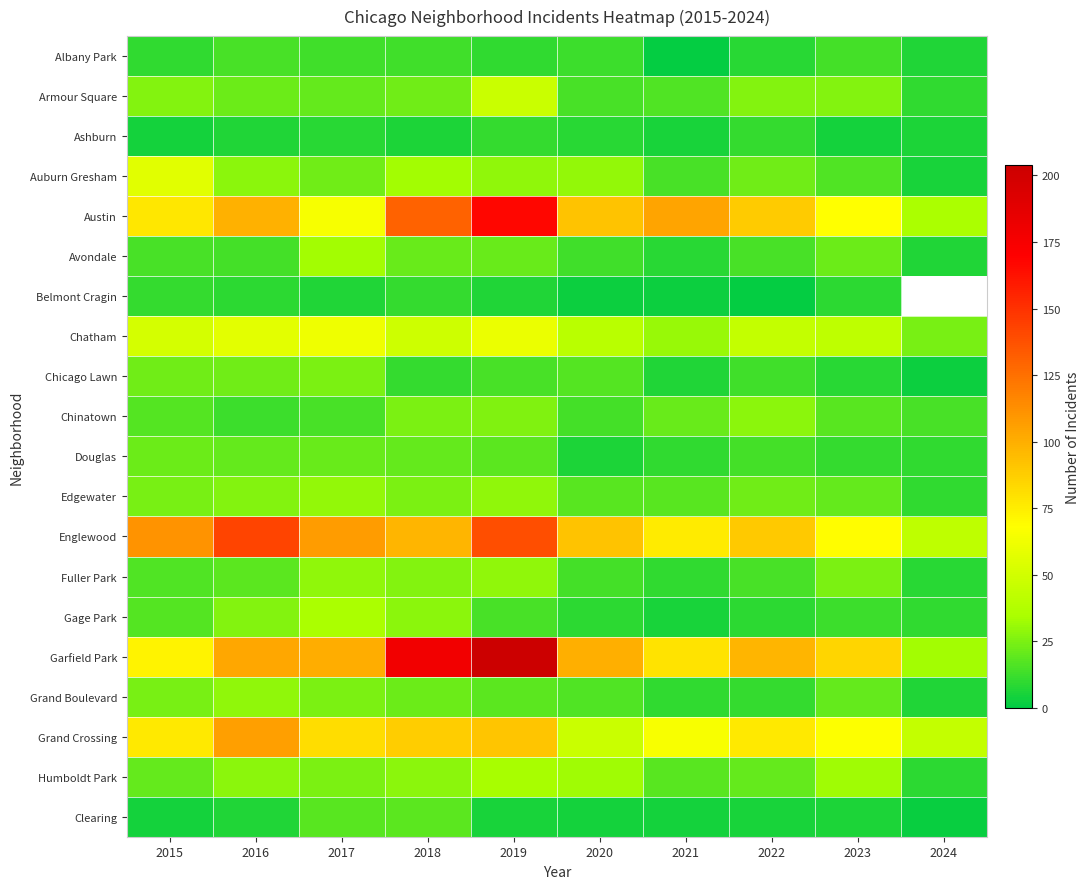

How many values in the Garfield Park series are below 100?

5